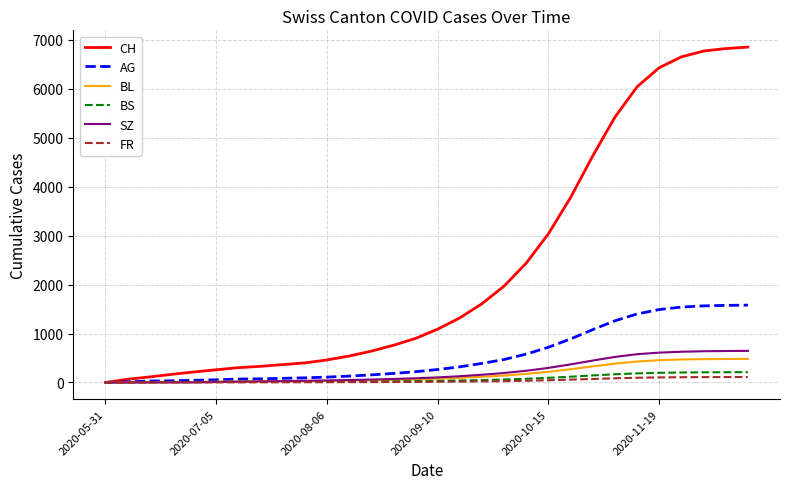

What is the difference between the maximum and minimum values in the BL series?

482